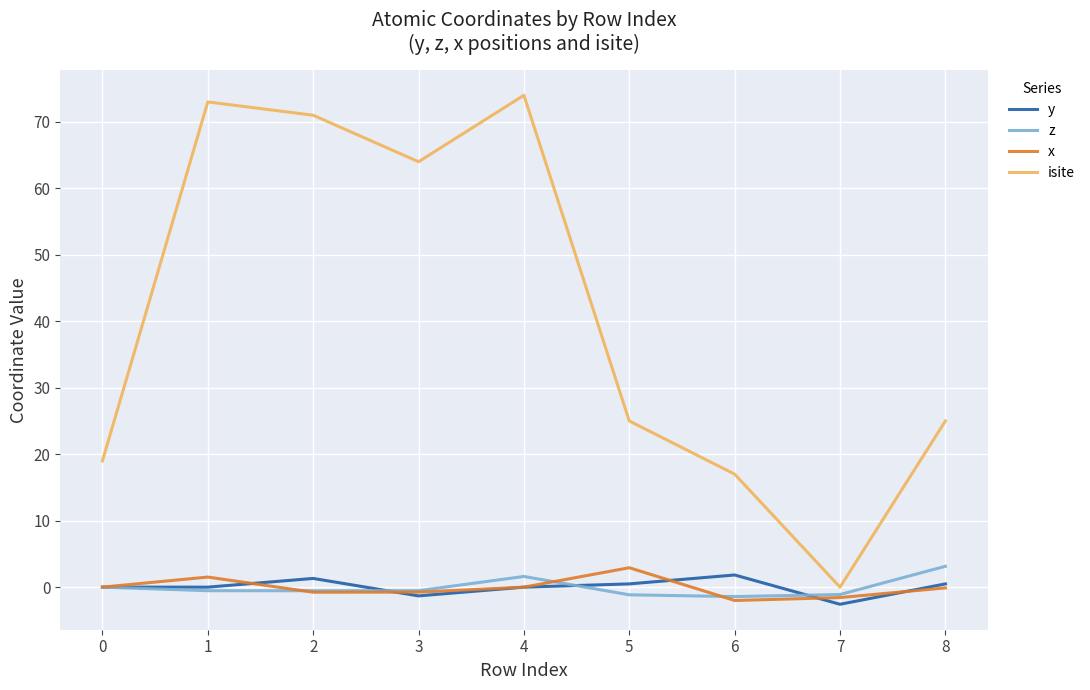

How many lines are shown in the chart?

4